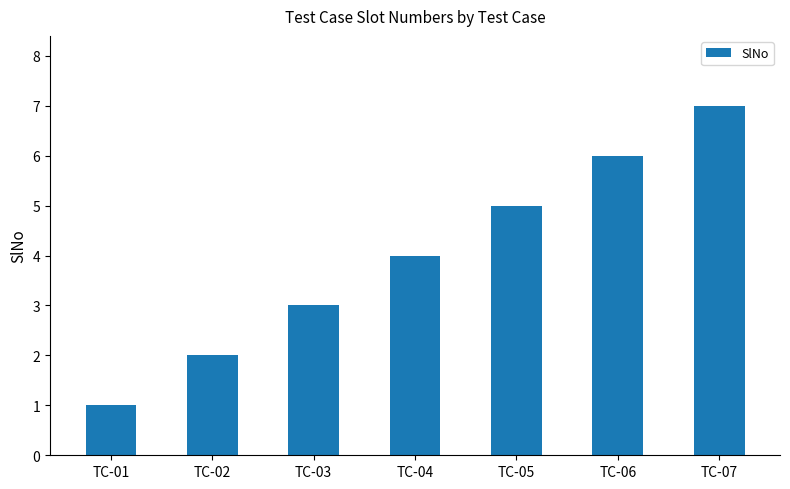

How many values are below 4?

3